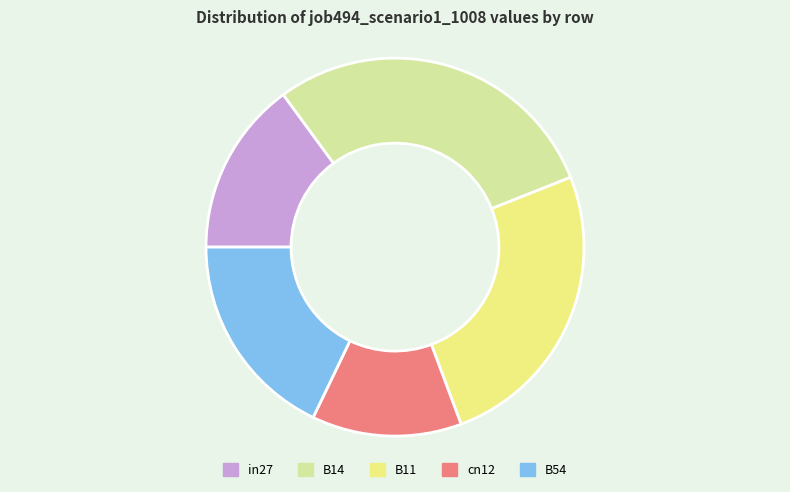

How many segments does this pie chart have?

5